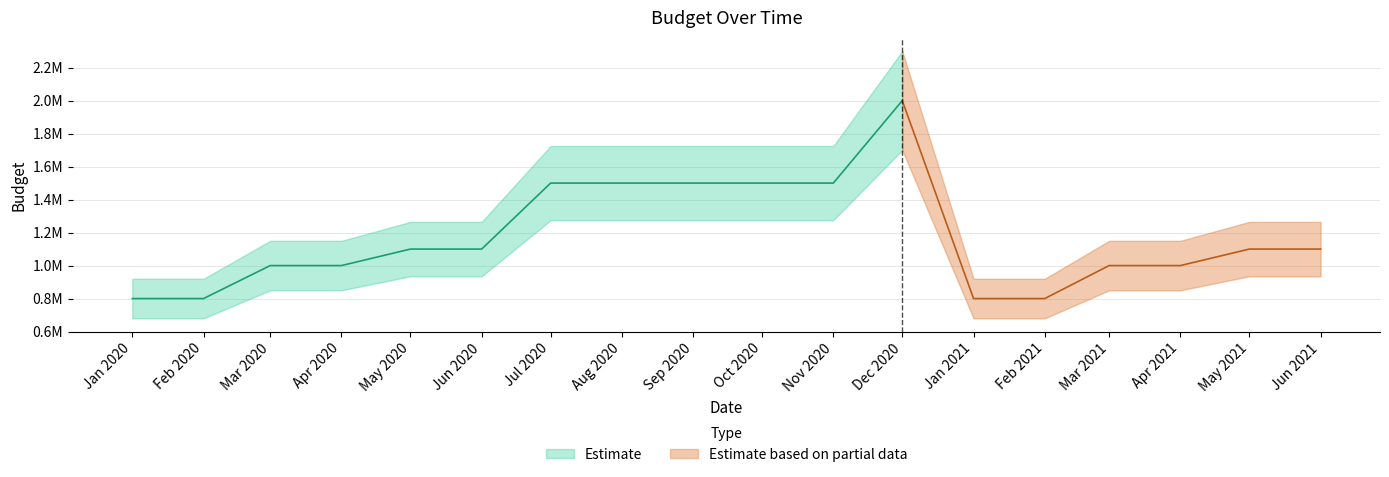

Reading left to right, transcribe all the data shown in this chart.

800000	800000	1000000	1000000	1100000	1100000	1500000	1500000	1500000	1500000	1500000	2000000	800000	800000	1000000	1000000	1100000	1100000